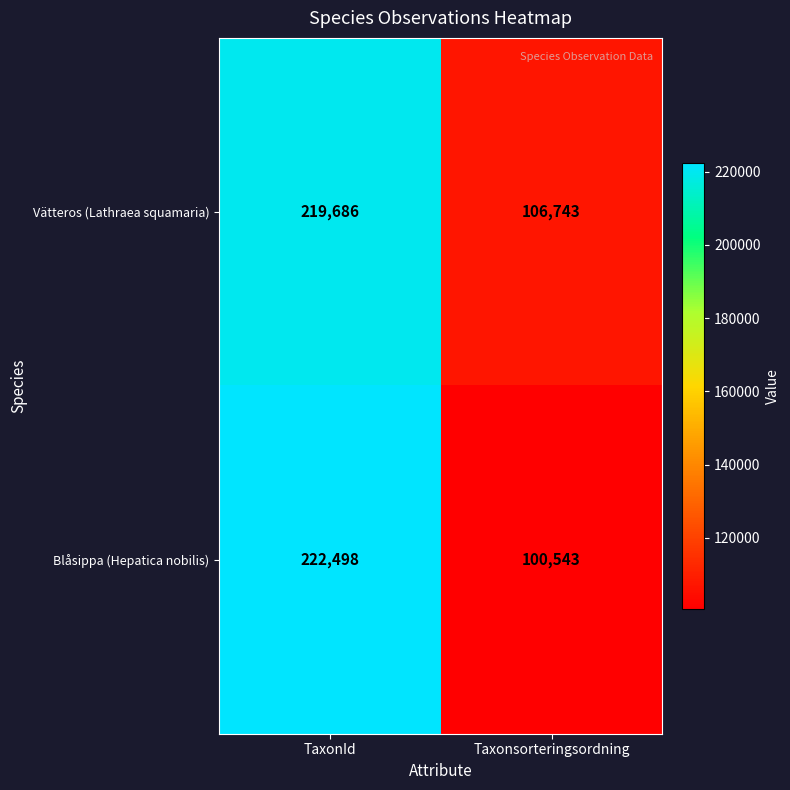

What is the smallest value displayed?

100543